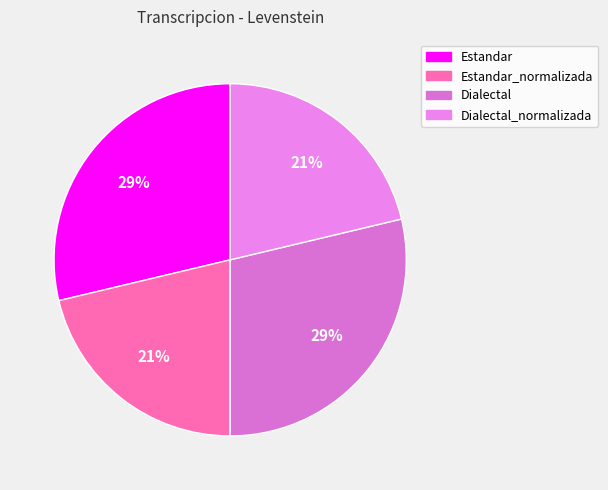

Count the number of slices in the pie.

4